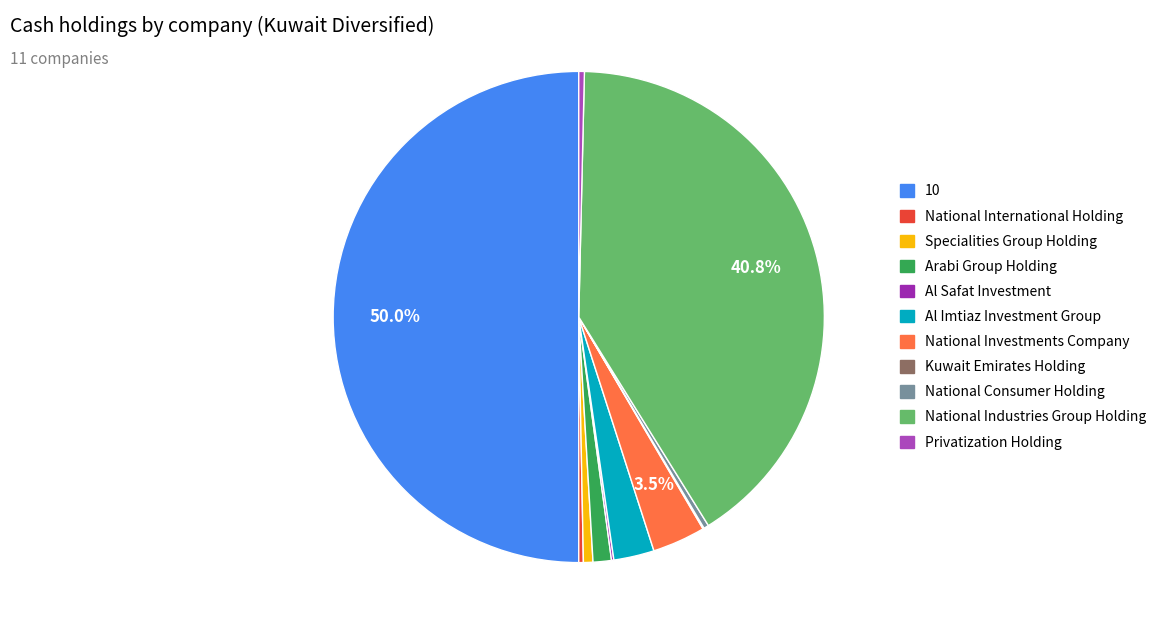

Between Kuwait Emirates Holding and National Consumer Holding, which is larger?

National Consumer Holding